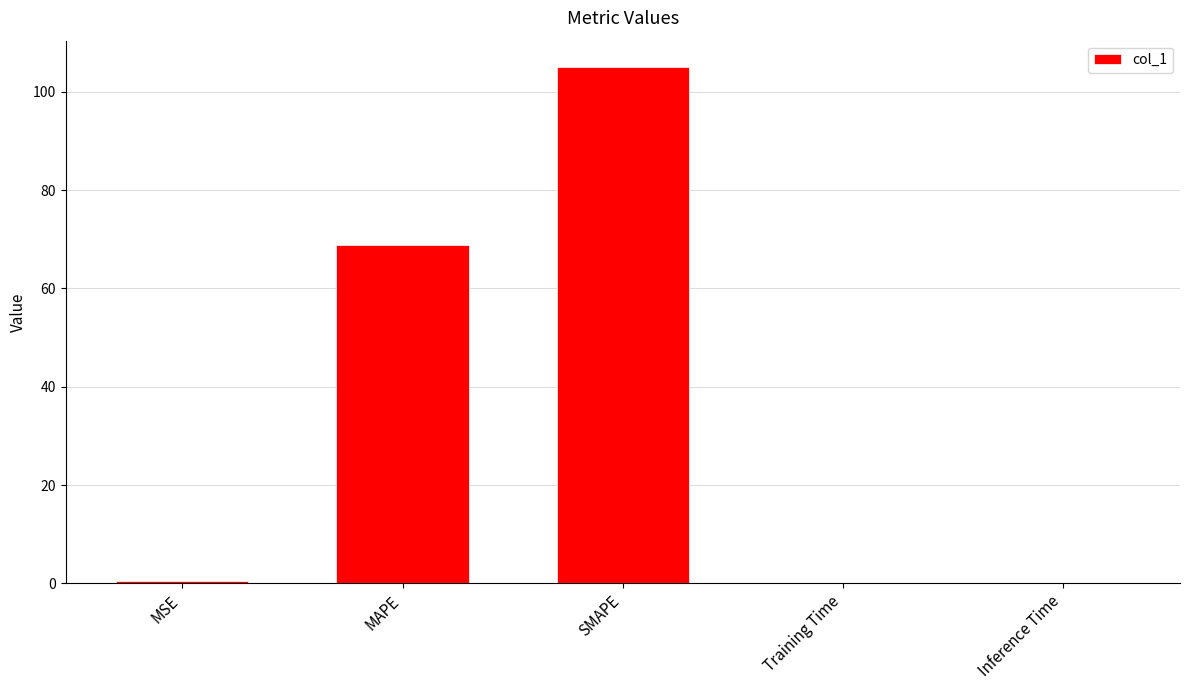

What is the sum of all values?

174.6